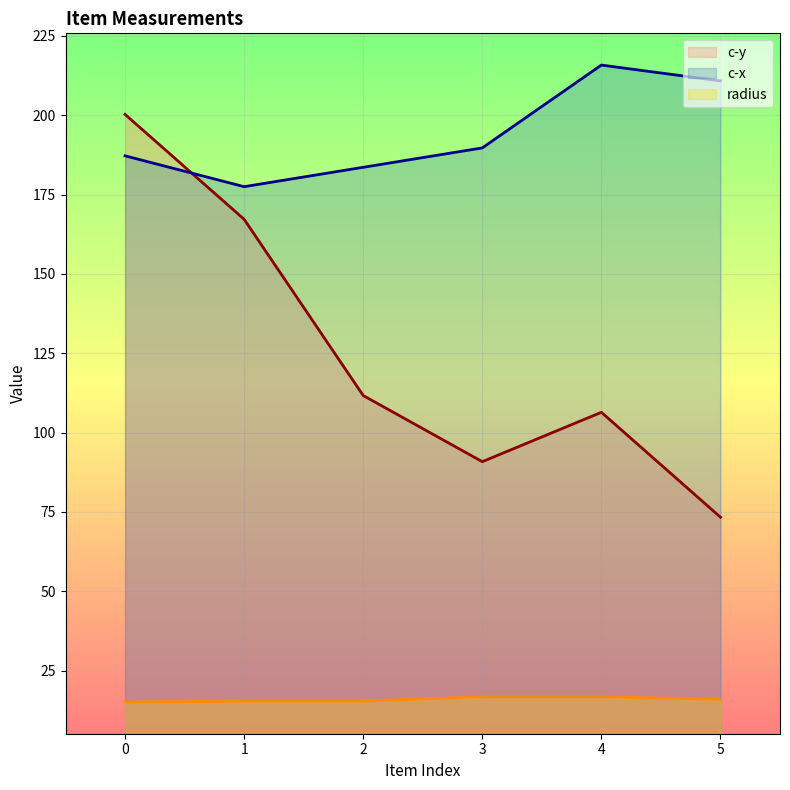

What is the difference between the second highest and second lowest values in the radius series?

1.4